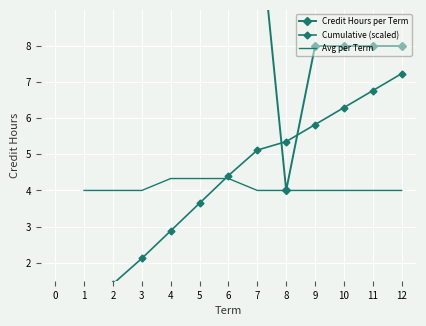

Reading left to right, extract all data points from this chart.

Credit Hours per Term: 12.0	12.0	12.0	13.0	13.0	13.0	12.0	4.0	8.0	8.0	8.0	8.0
Cumulative (scaled): 0.7	1.4	2.1	2.9	3.6	4.4	5.1	5.4	5.8	6.3	6.8	7.2
Avg per Term: 4.0	4.0	4.0	4.3	4.3	4.3	4.0	4.0	4.0	4.0	4.0	4.0